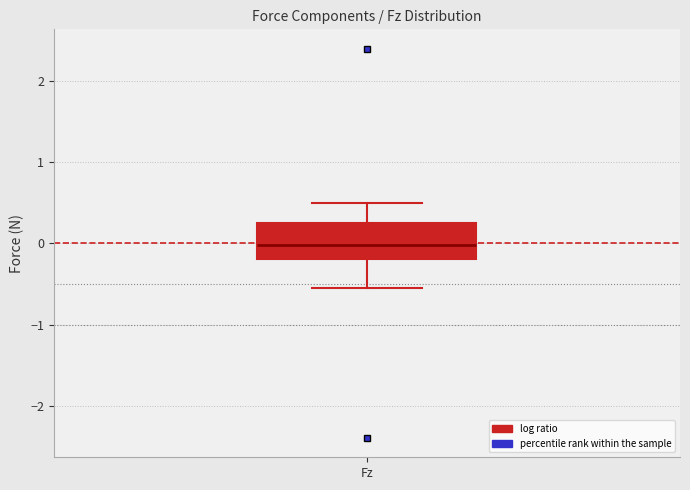

Read this box plot against the y-axis: the position of the median line, the range covered by the box, and the ends of both whiskers. The values are not printed on the chart, so give them approximately, as read against the axis.

median 0.0, box -0.2 to 0.3, whiskers -0.5 to 0.5